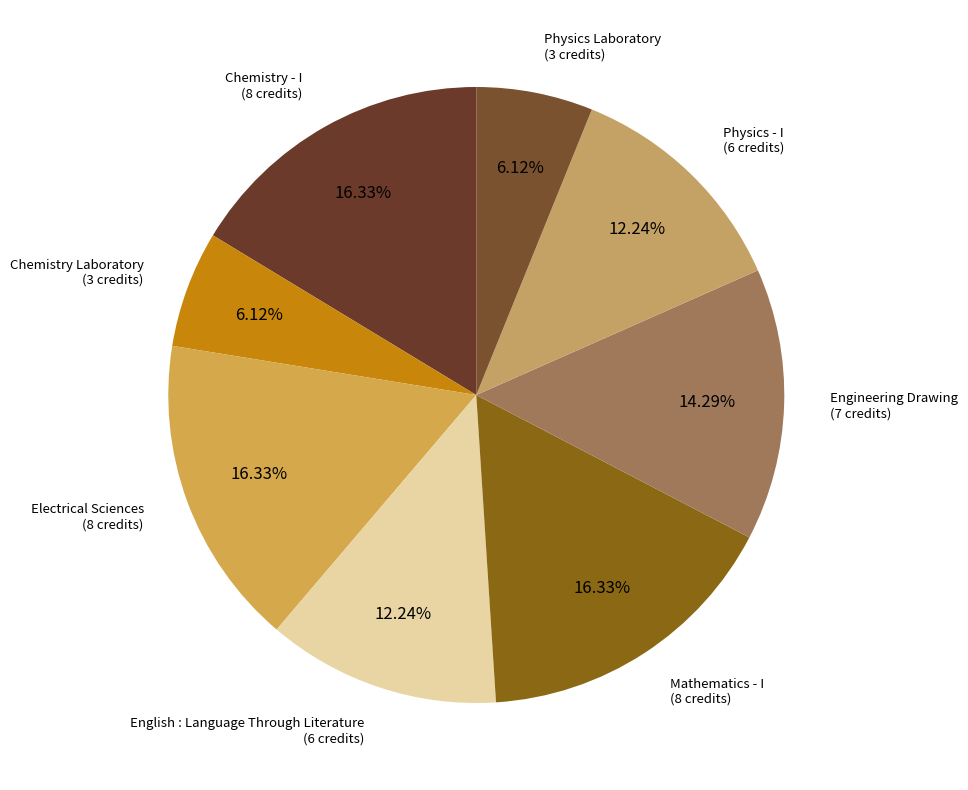

Rank the categories by value from lowest to highest.

Chemistry Laboratory, Physics Laboratory, English : Language Through Literature, Physics - I, Engineering Drawing, Chemistry - I, Electrical Sciences, Mathematics - I